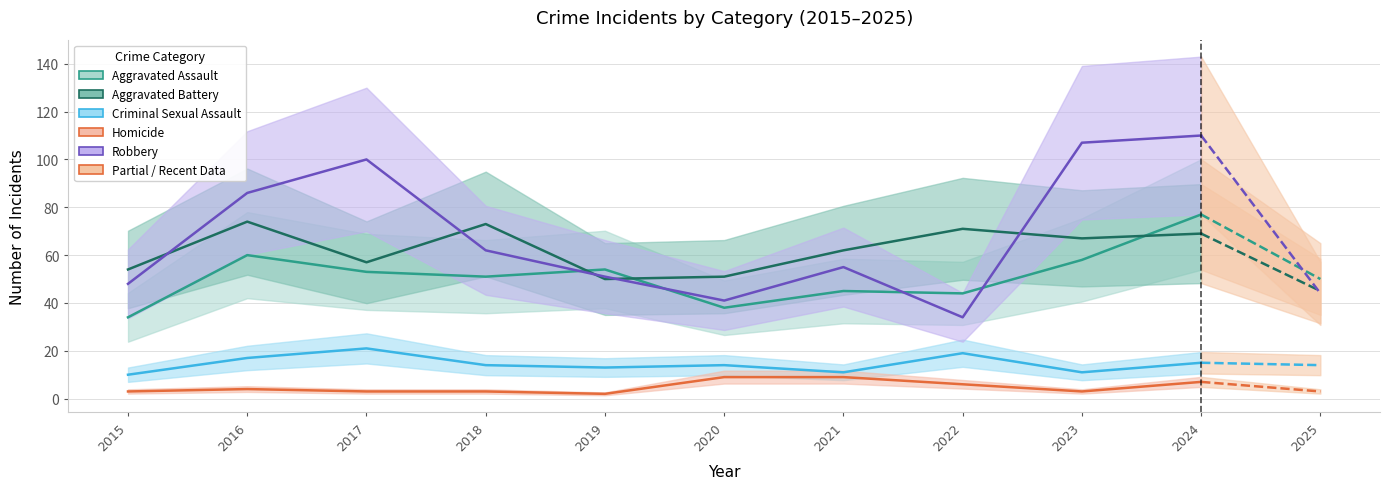

Does the chart have visible grid lines?

Yes